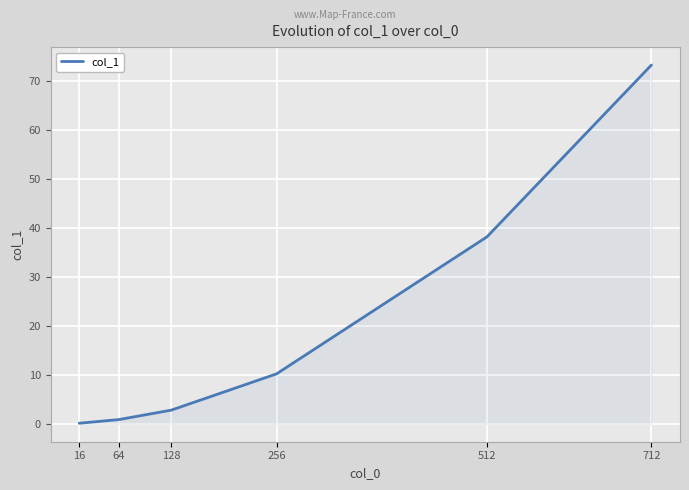

How many lines are shown in the chart?

1